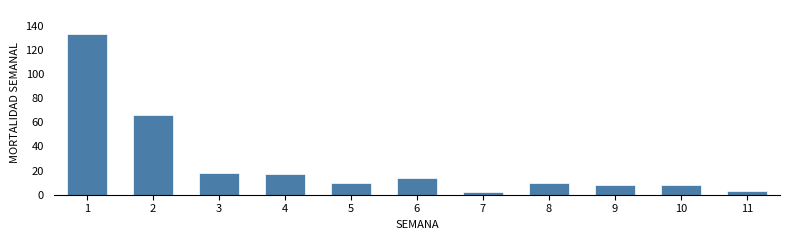

Reading left to right, transcribe all the data shown in this chart.

1=133	2=66	3=18	4=17	5=10	6=14	7=2	8=10	9=8	10=8	11=3